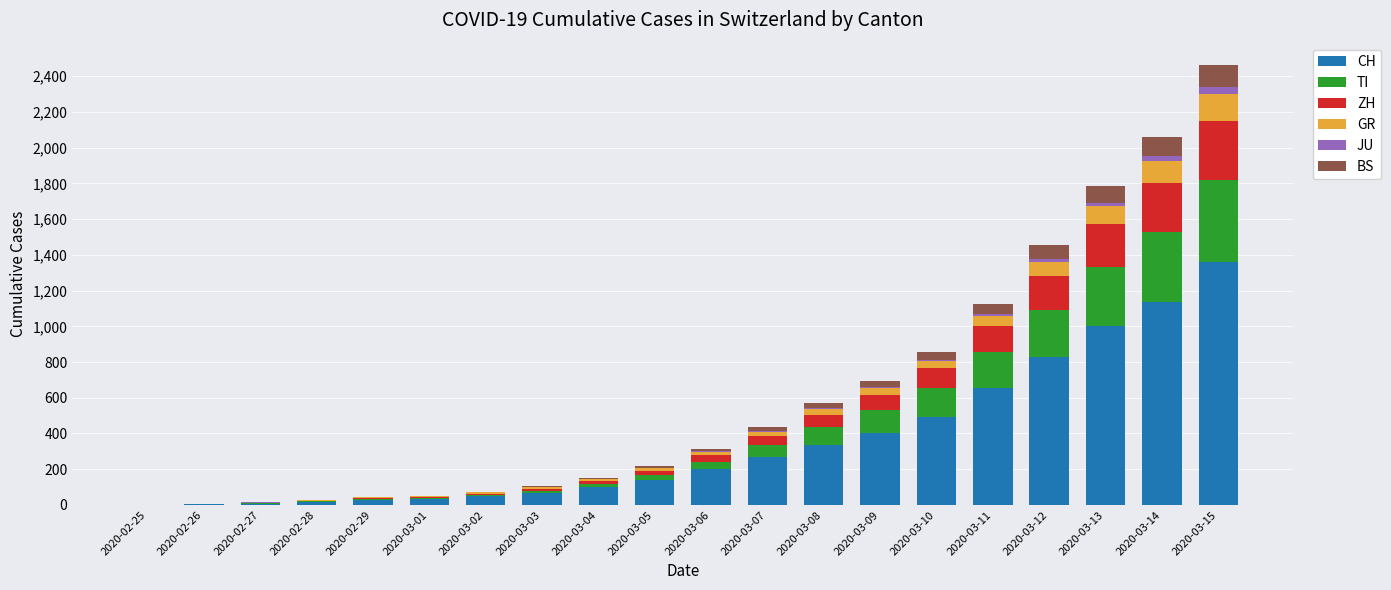

What is the sum of all CH values?

7128